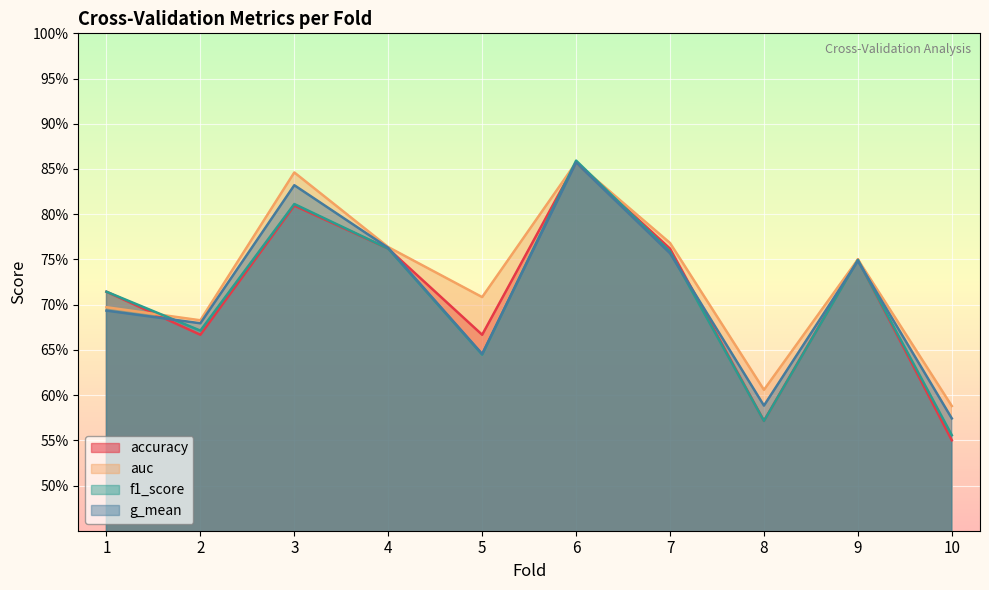

True or false: g_mean and auc cross at least once.

False